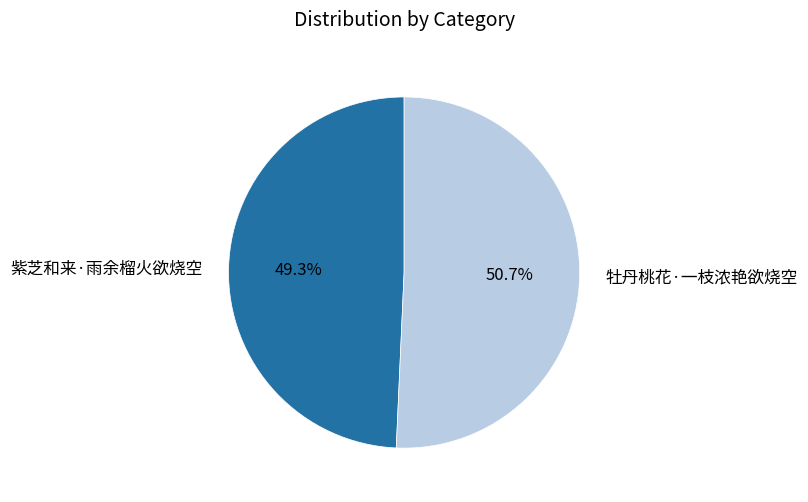

To the nearest percent, what is the average slice percentage?

50%